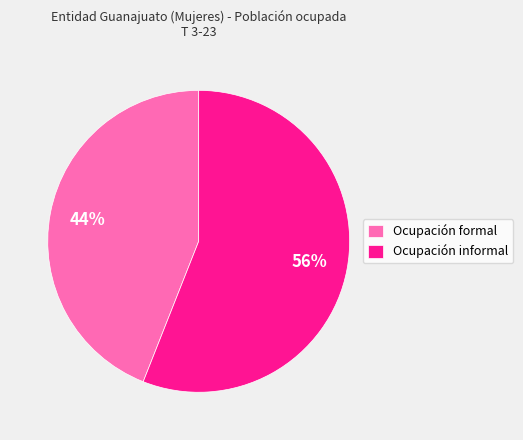

Which has a higher value, Ocupación informal or Ocupación formal?

Ocupación informal